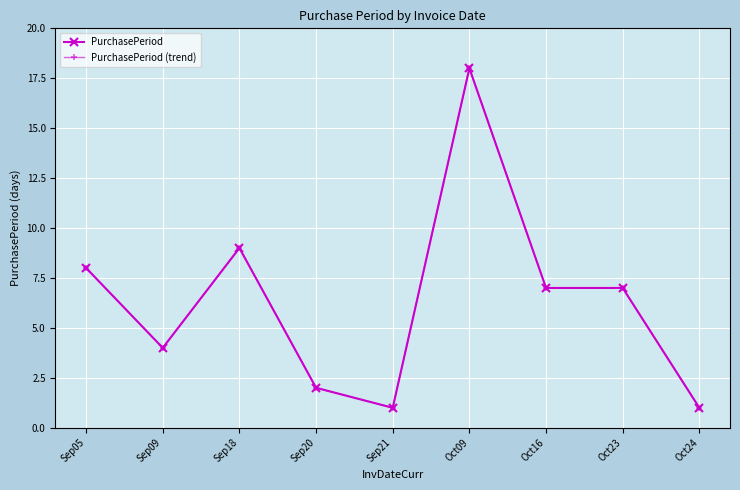

True or false: PurchasePeriod (trend) has a value of 2 at Sep21.

False